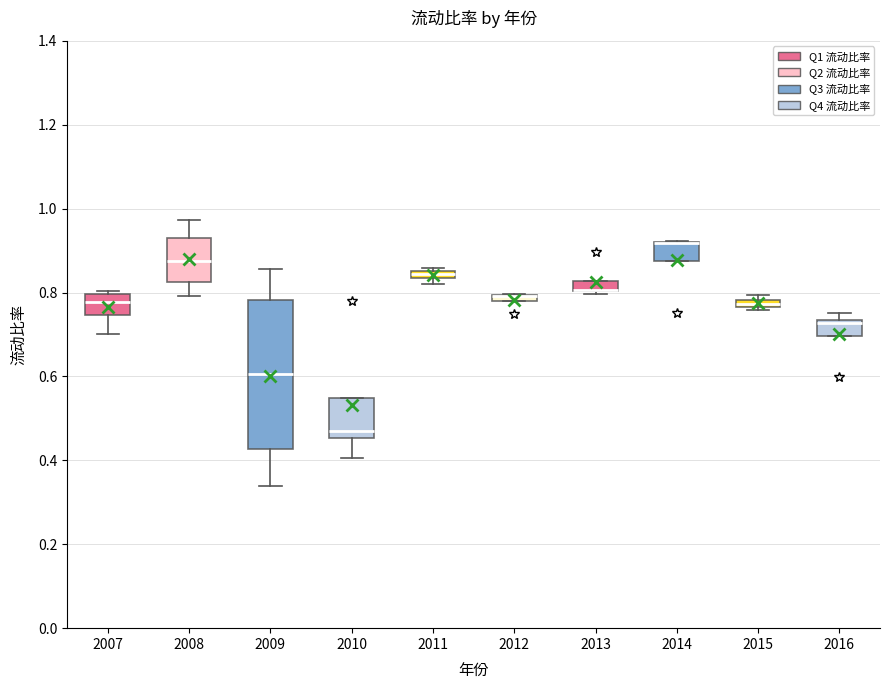

Where is the lower edge of the box at x = 2012 on the y-axis? The values are not printed on the chart, so give them approximately, as read against the axis.

0.78